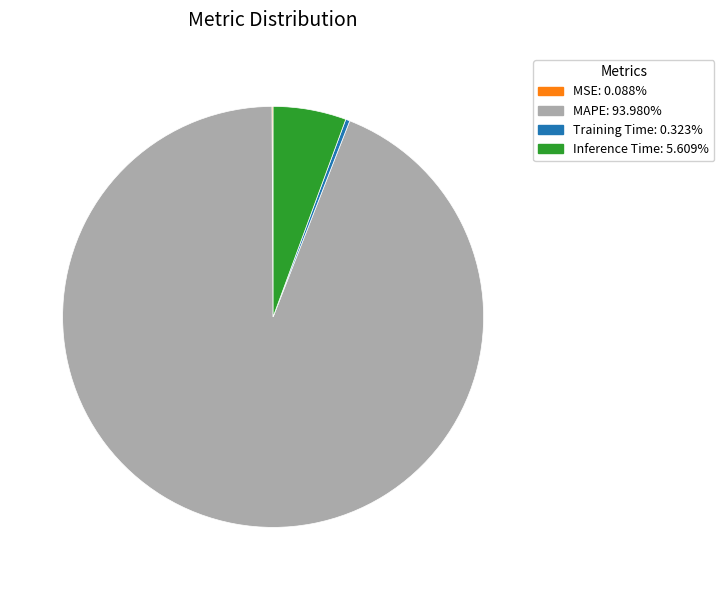

What is the majority slice?

MAPE